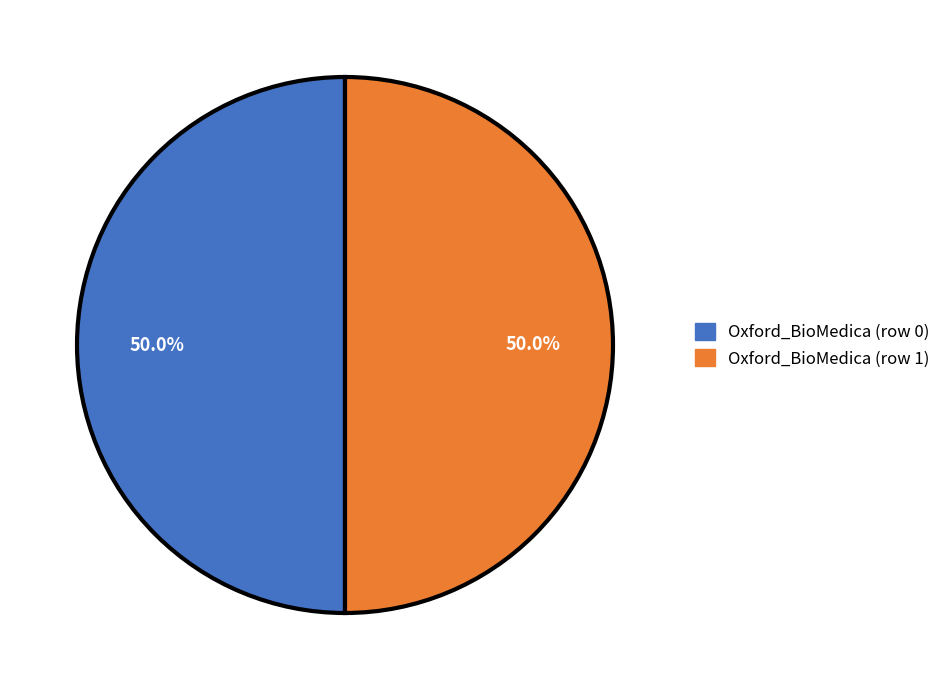

The Oxford_BioMedica (row 1) slice represents 99% of the pie. True or false?

False